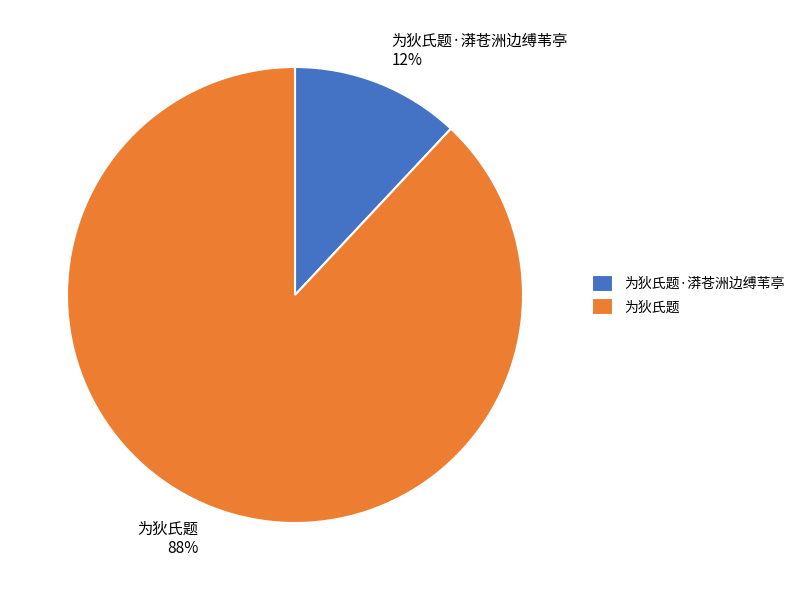

What is the smallest slice in the pie chart?

为狄氏题·漭苍洲边缚苇亭